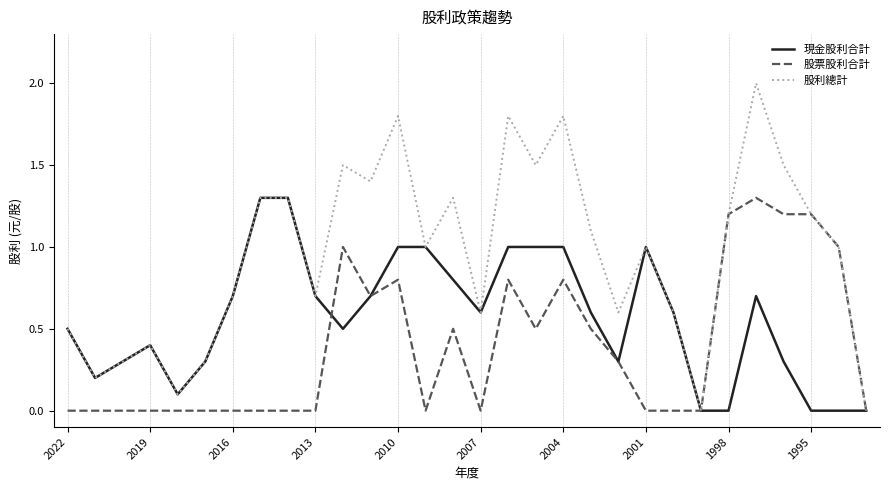

Reading left to right, transcribe all the data shown in this chart.

現金股利合計: 0.5	0.2	0.3	0.4	0.1	0.3	0.7	1.3	1.3	0.7	0.5	0.7	1.0	1.0	0.8	0.6	1.0	1.0	1.0	0.6	0.3	1.0	0.6	0.0	0.0	0.7	0.3	0.0	0.0	0.0
股票股利合計: 0.0	0.0	0.0	0.0	0.0	0.0	0.0	0.0	0.0	0.0	1.0	0.7	0.8	0.0	0.5	0.0	0.8	0.5	0.8	0.5	0.3	0.0	0.0	0.0	1.2	1.3	1.2	1.2	1.0	0.0
股利總計: 0.5	0.2	0.3	0.4	0.1	0.3	0.7	1.3	1.3	0.7	1.5	1.4	1.8	1.0	1.3	0.6	1.8	1.5	1.8	1.1	0.6	1.0	0.6	0.0	1.2	2.0	1.5	1.2	1.0	0.0